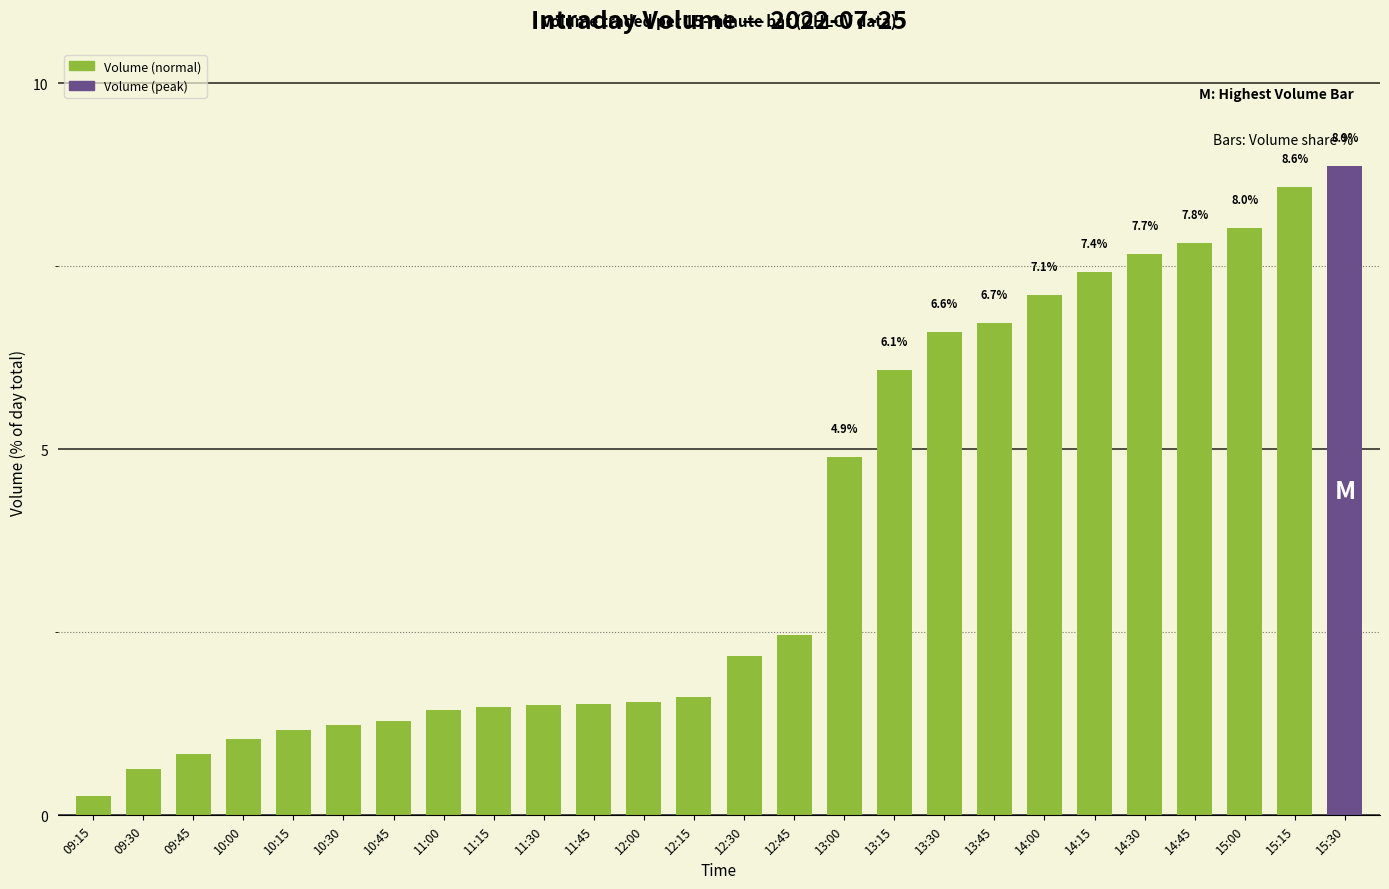

The value at 12:15 is 1.6. True or false?

True